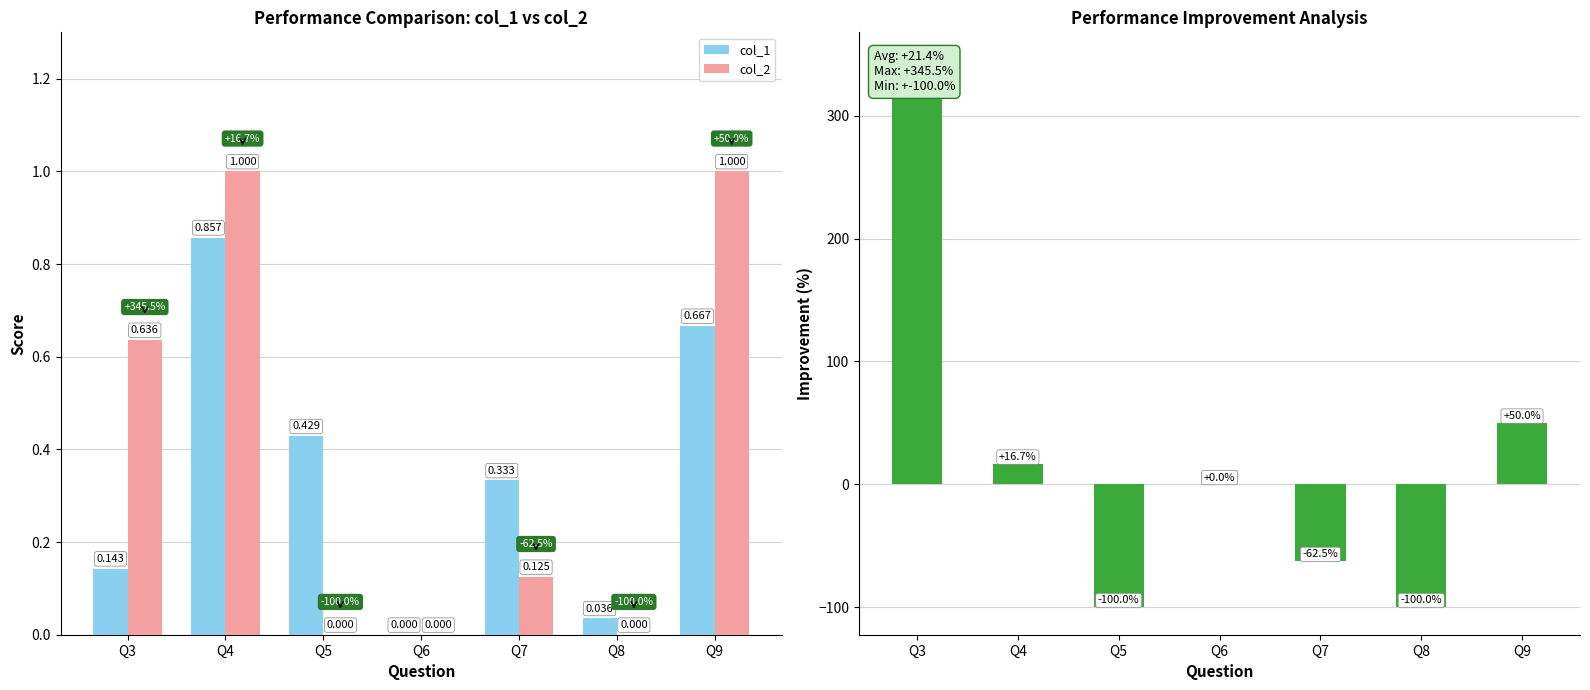

Reading left to right, what are all the values shown in this chart?

col_1: 0.1	0.9	0.4	0.0	0.3	0.0	0.7
col_2: 0.6	1.0	0.0	0.0	0.1	0.0	1.0
Improvement (%): 345.5	16.7	-100.0	0.0	-62.5	-100.0	50.0